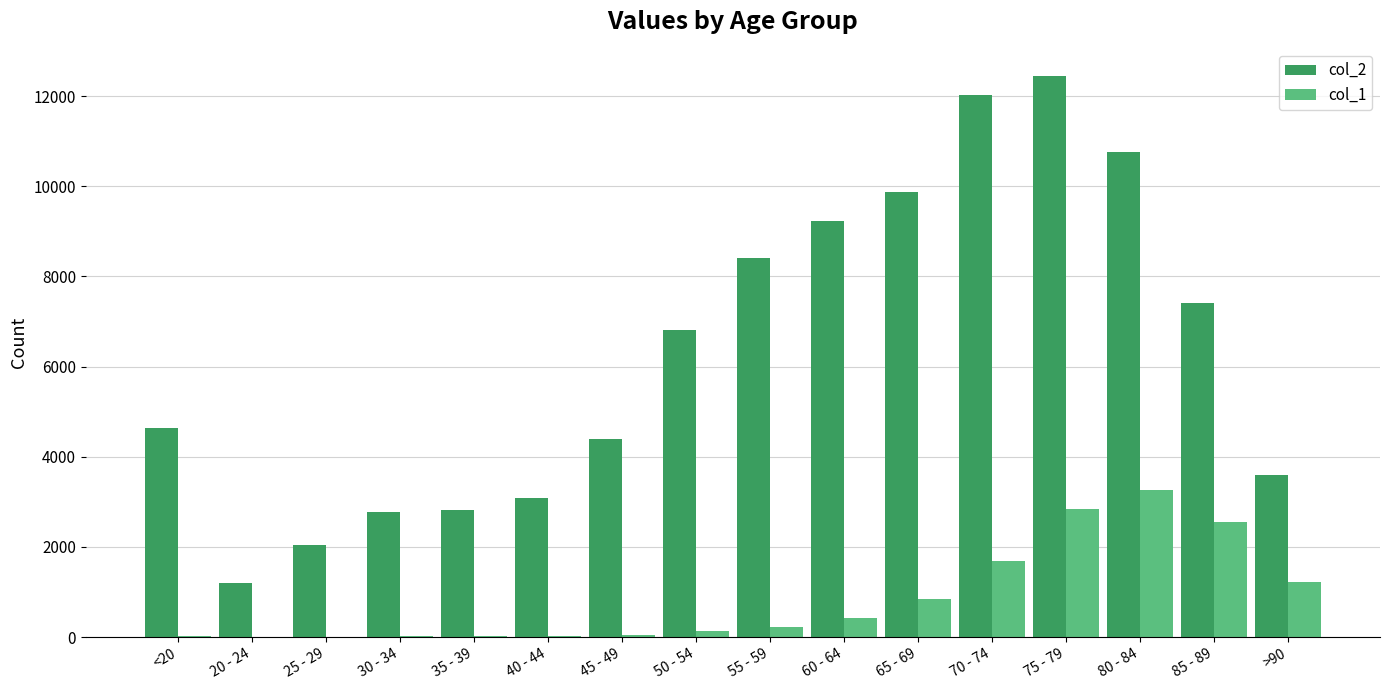

The value of col_2 at 50 - 54 is 6803. True or false?

True